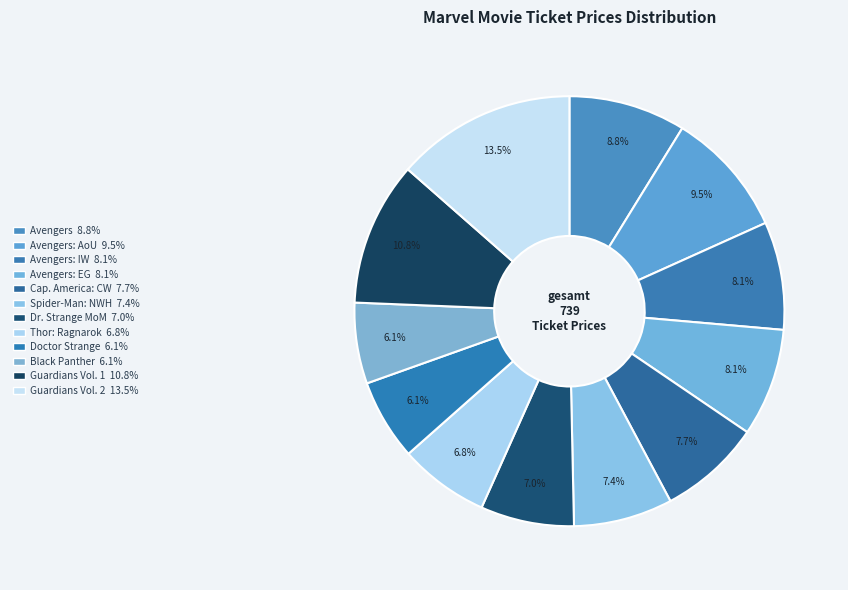

Which slice is the smallest?

Doctor Strange